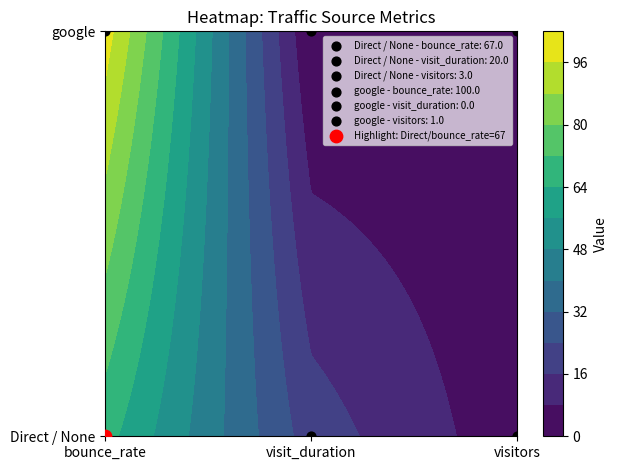

Is it true that Direct / None equals 20 at visit_duration?

True